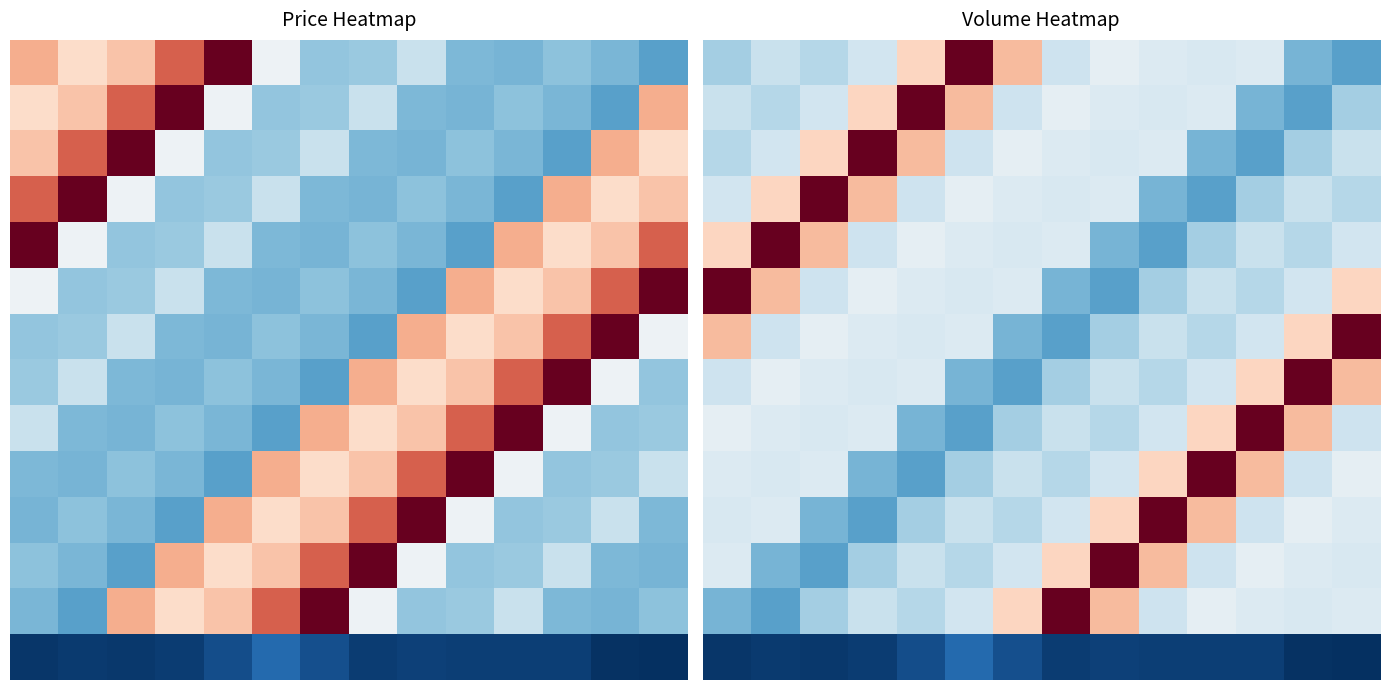

What is the greatest value displayed?

80.0